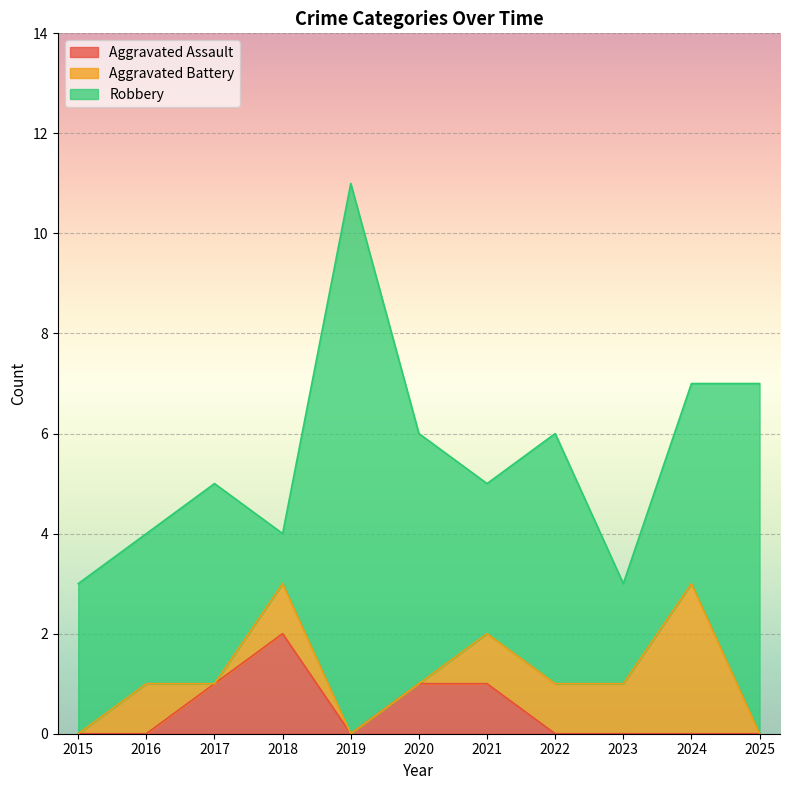

How many values in the Robbery series are below 4?

5